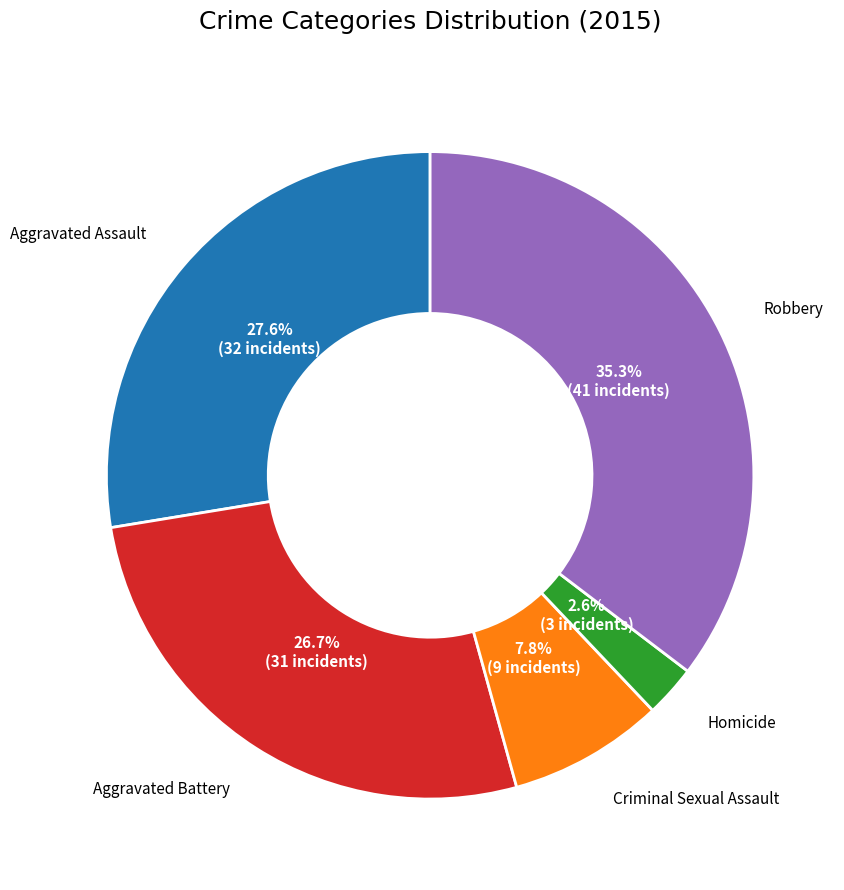

What portion of the pie excludes Aggravated Assault?

72.4%